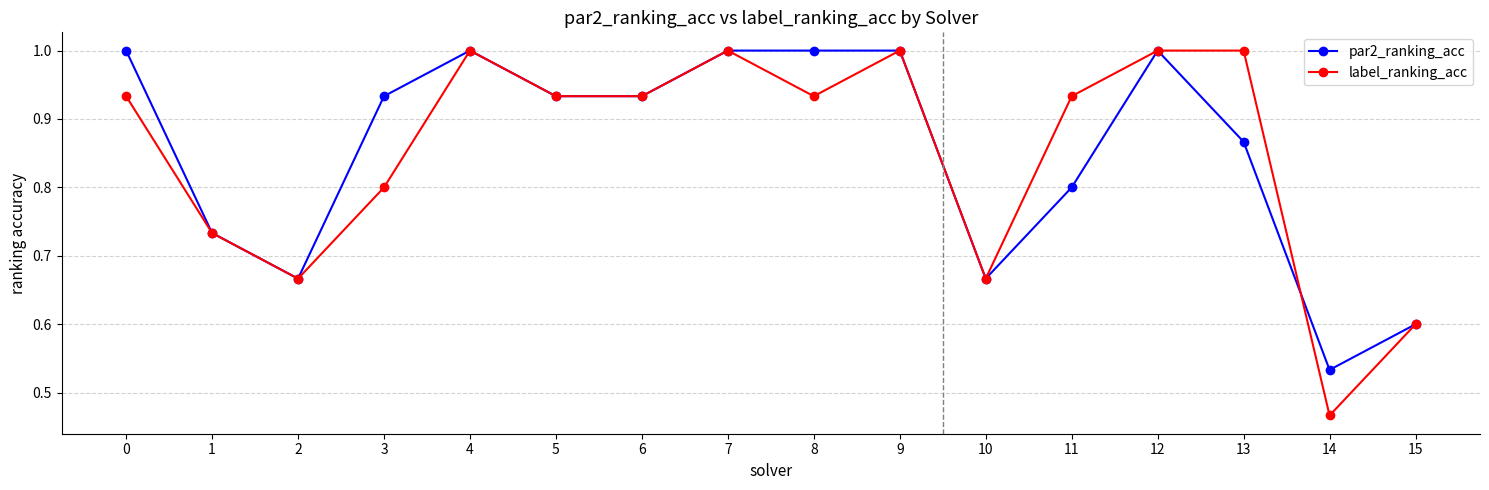

True or false: label_ranking_acc and par2_ranking_acc intersect in this chart.

True